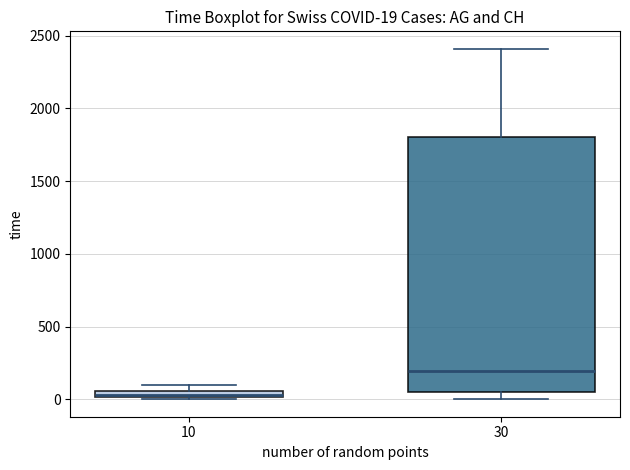

Which box's median line is the lowest?

10